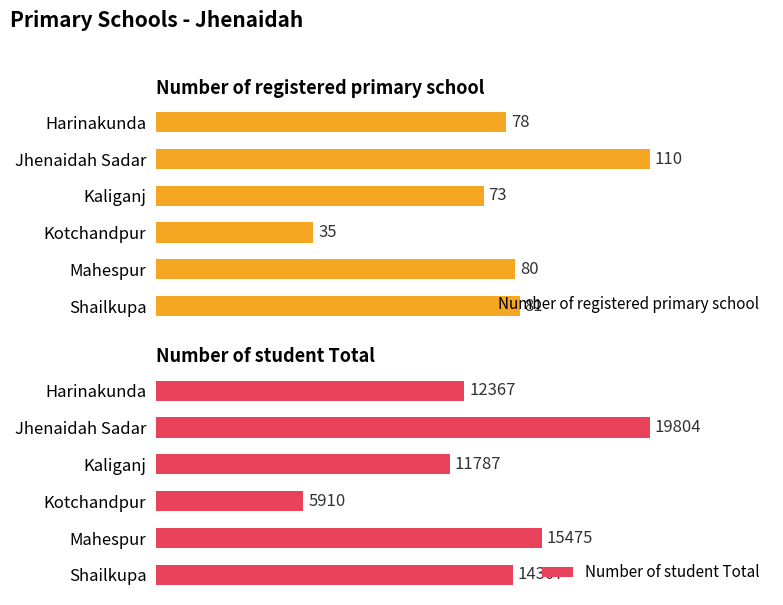

List the labels in order of Number of registered primary school value, smallest first.

Kotchandpur, Kaliganj, Harinakunda, Mahespur, Shailkupa, Jhenaidah Sadar